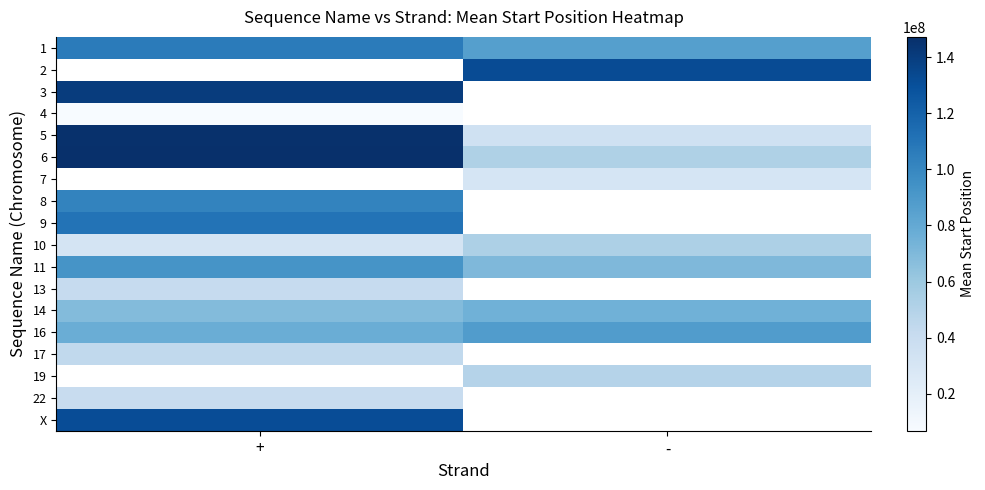

At how many categories does at least one series exceed 36593819?

2